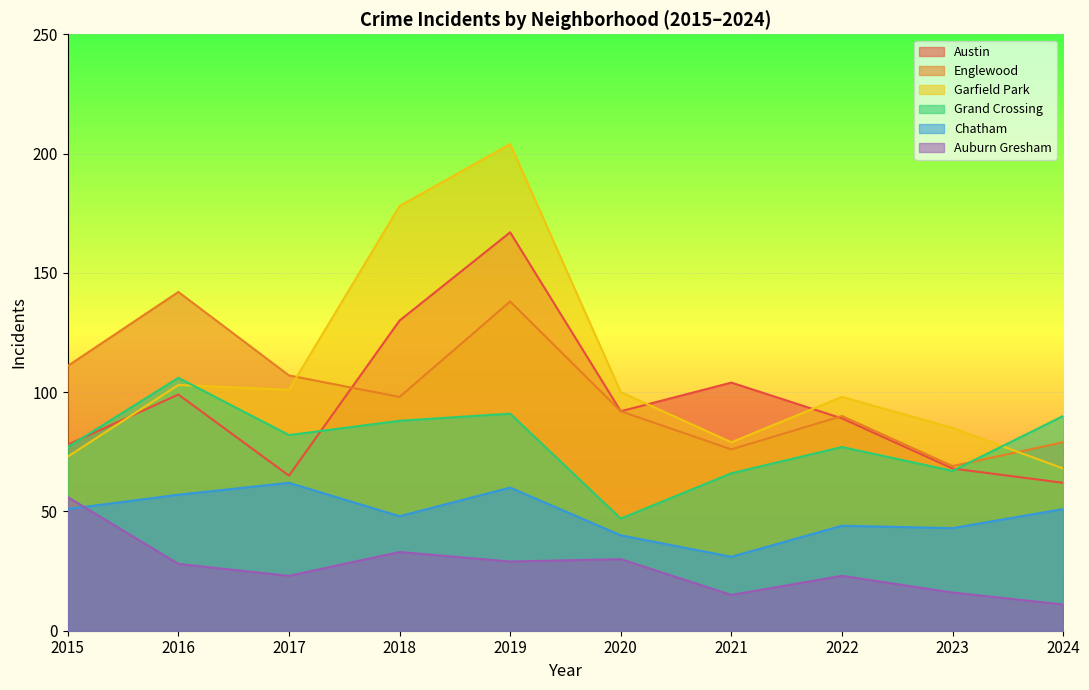

What is the highest value of the Englewood series?

142